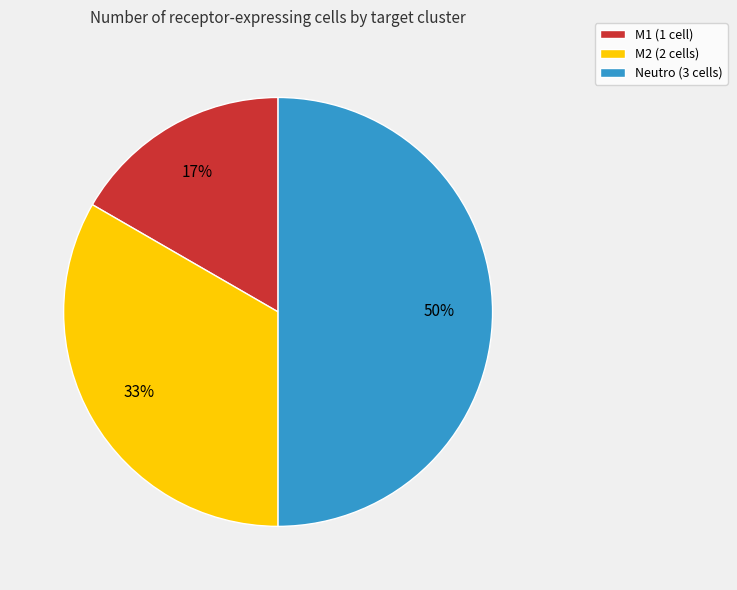

The M1 slice represents 3% of the pie. True or false?

False